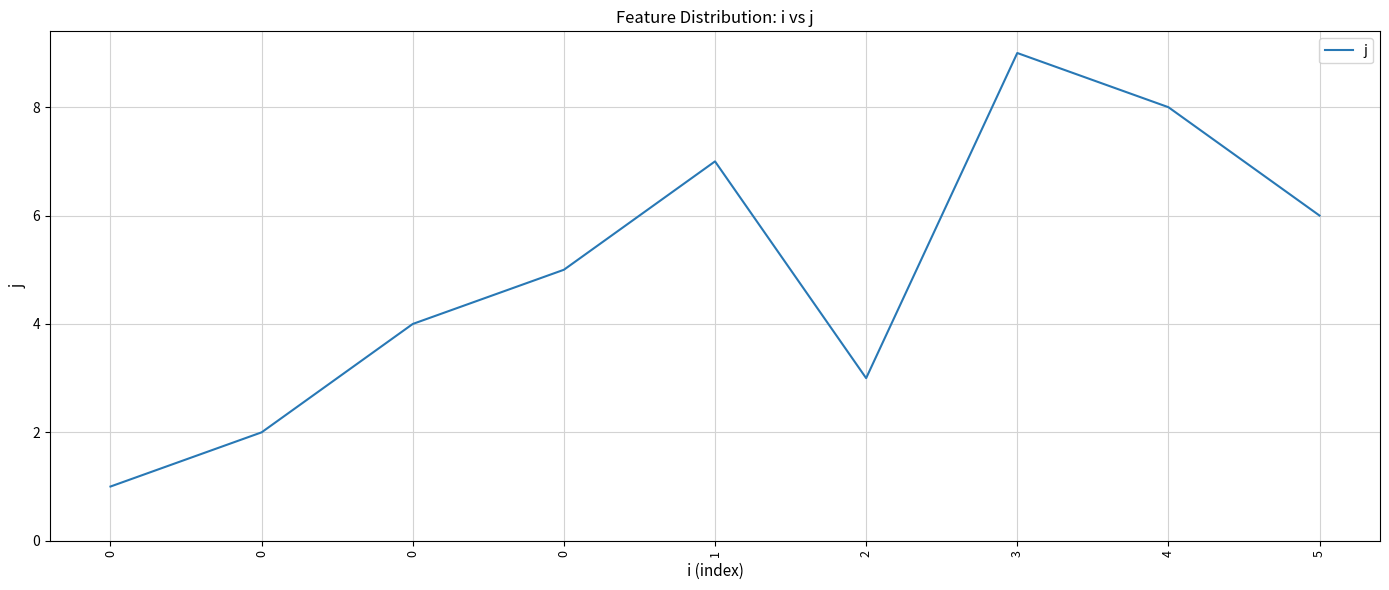

What is the sum of all values?

45